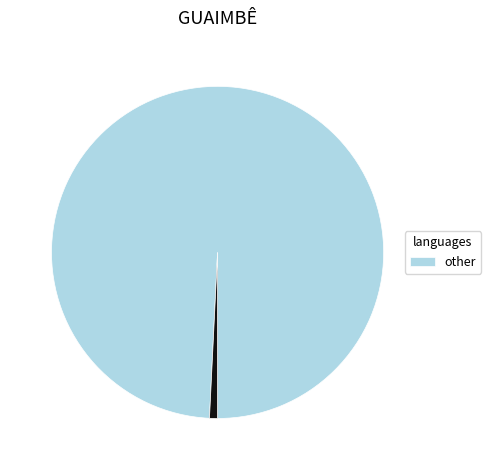

Does any single category account for the majority?

Yes